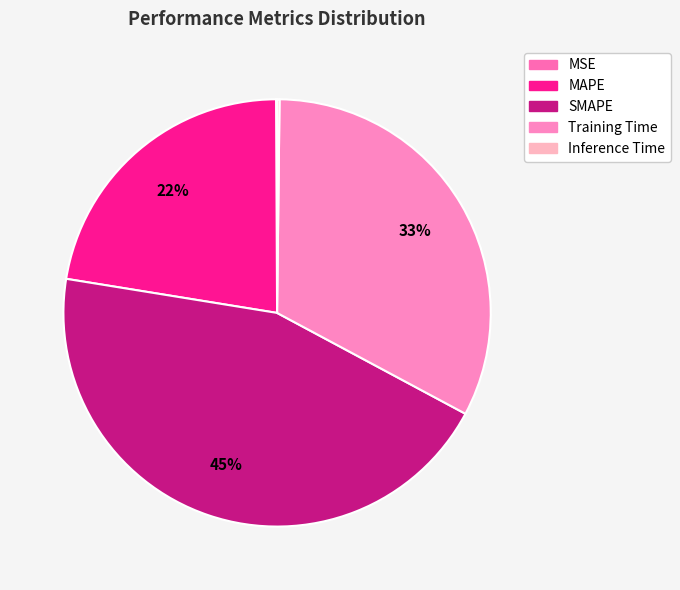

Count the number of slices in the pie.

5